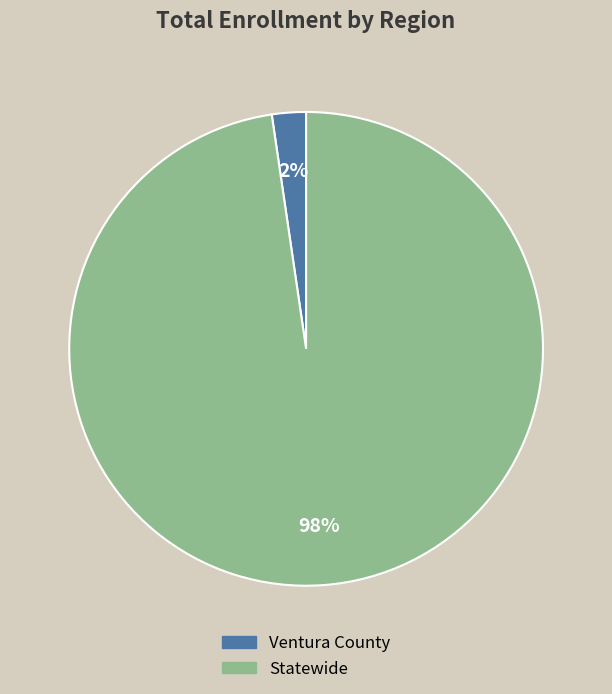

The Ventura County slice represents 10% of the pie. True or false?

False